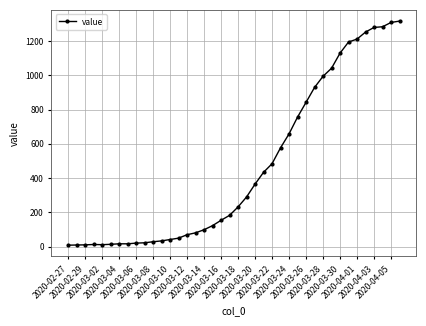

What is the difference between the second highest and second lowest values?

1298